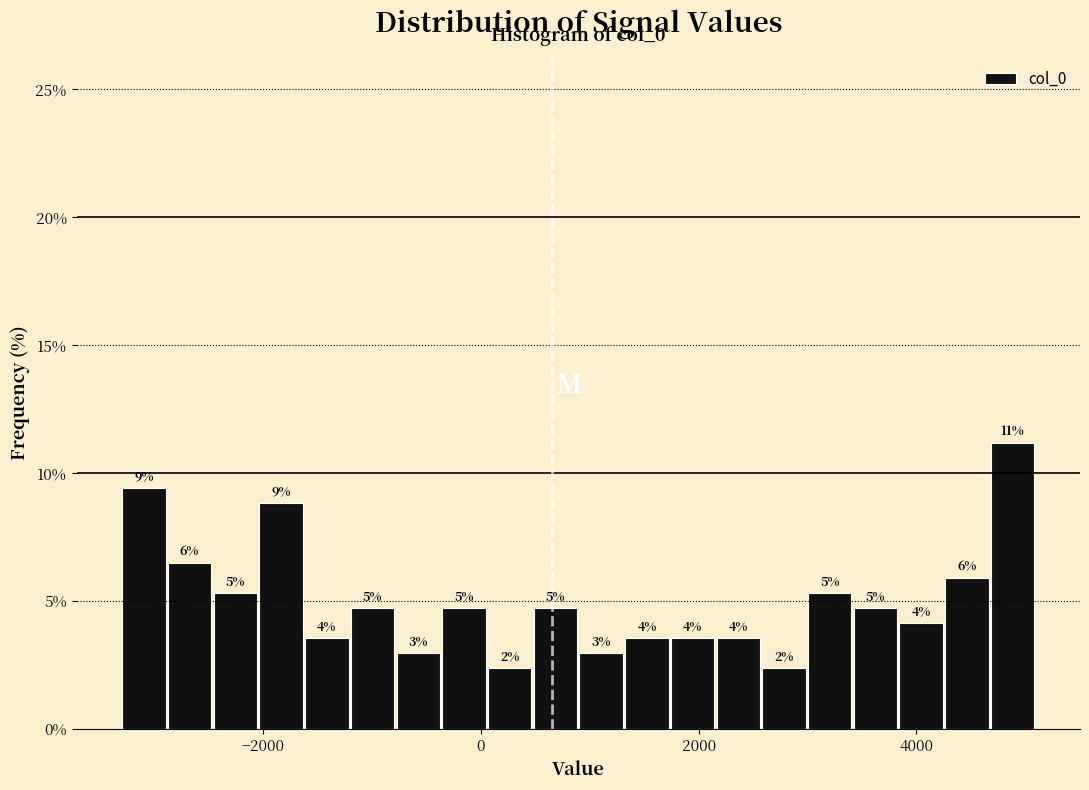

Read against the x-axis, roughly where is the centre of the tallest bar?

4800